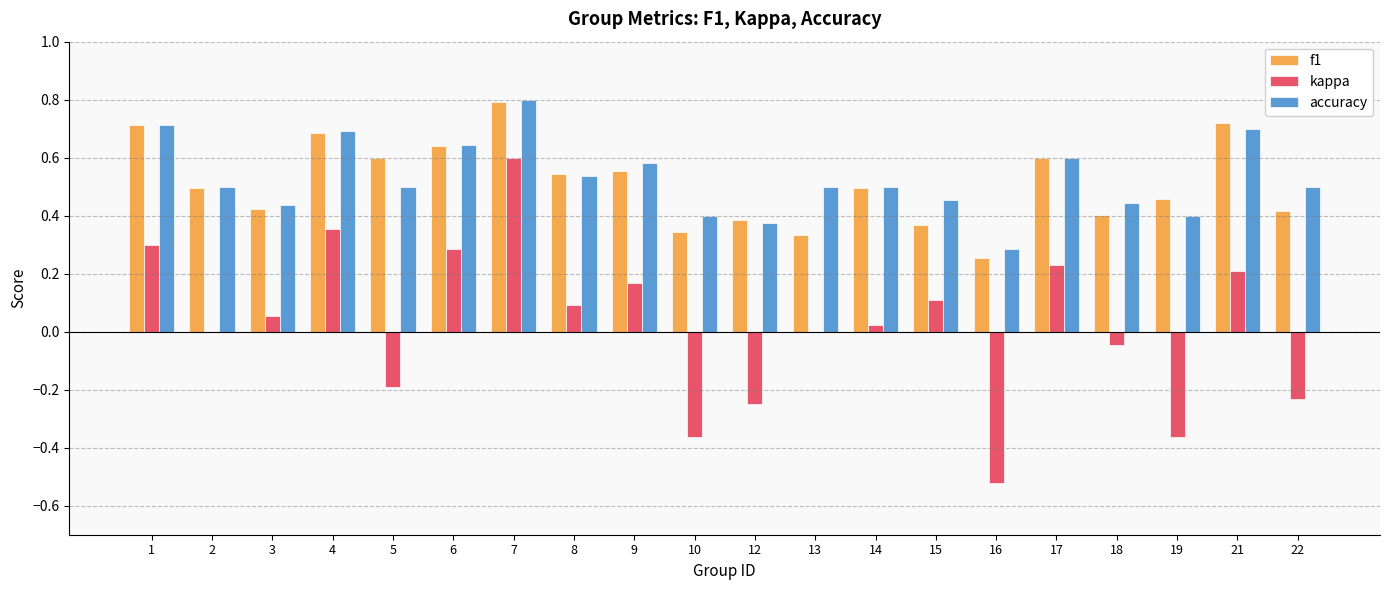

What is the sum of the f1 values at 12 and 21?

1.1